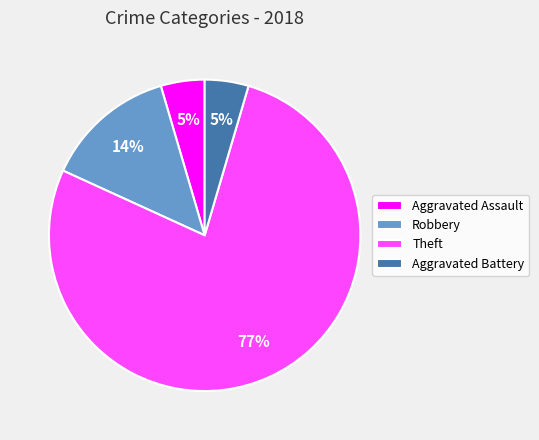

Is the sum of Aggravated Battery and Aggravated Assault greater than half?

No